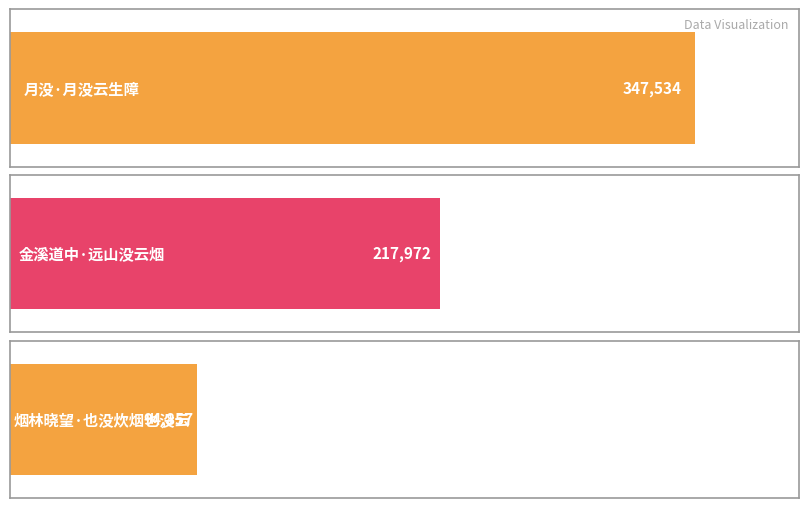

Reading left to right, what are all the values shown in this chart?

347534	217972	94857